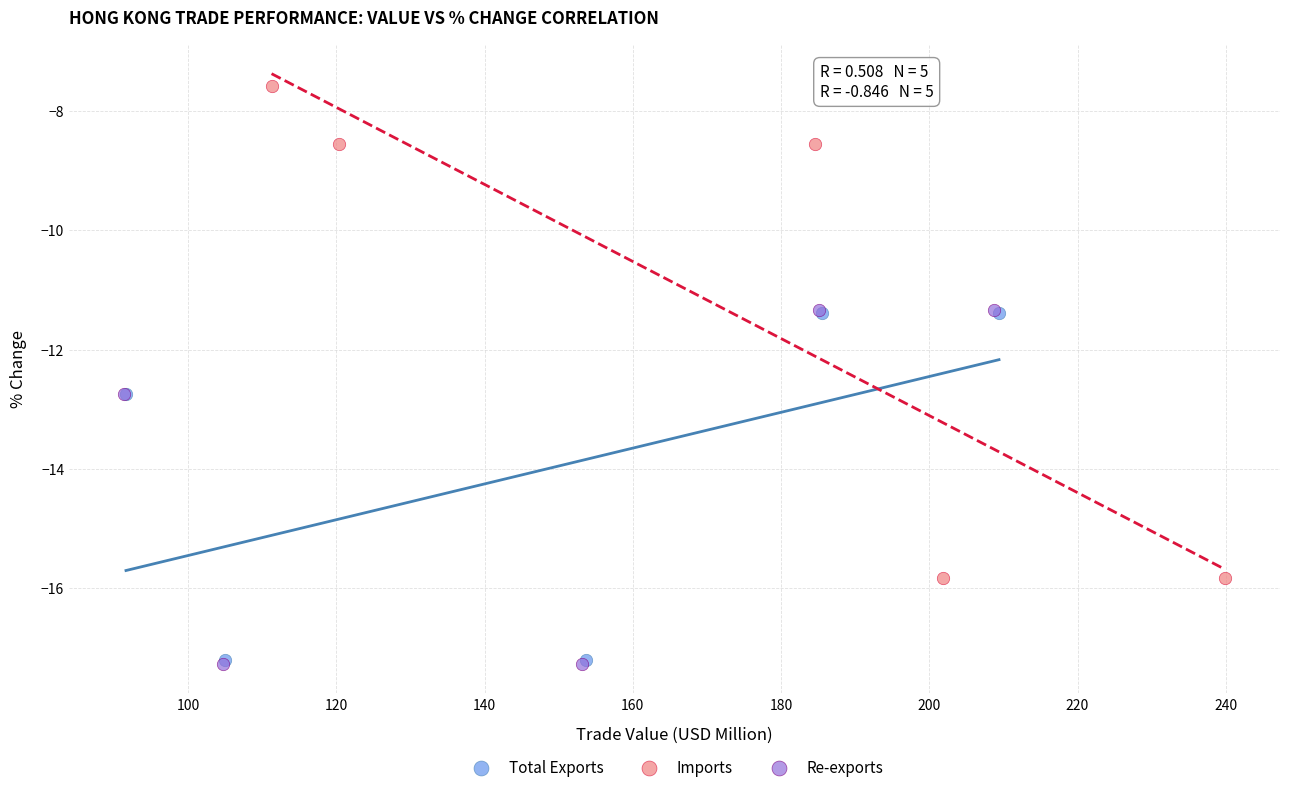

Which series has the widest spread of Y values?

Imports